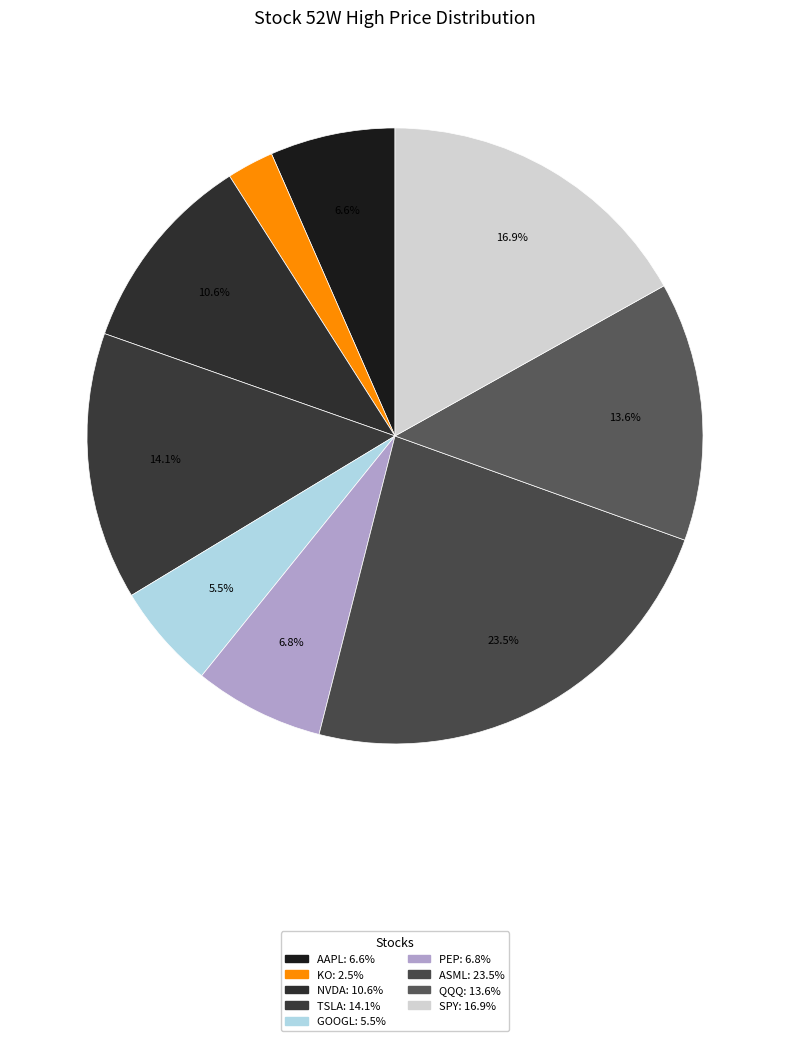

How many segments does this pie chart have?

9